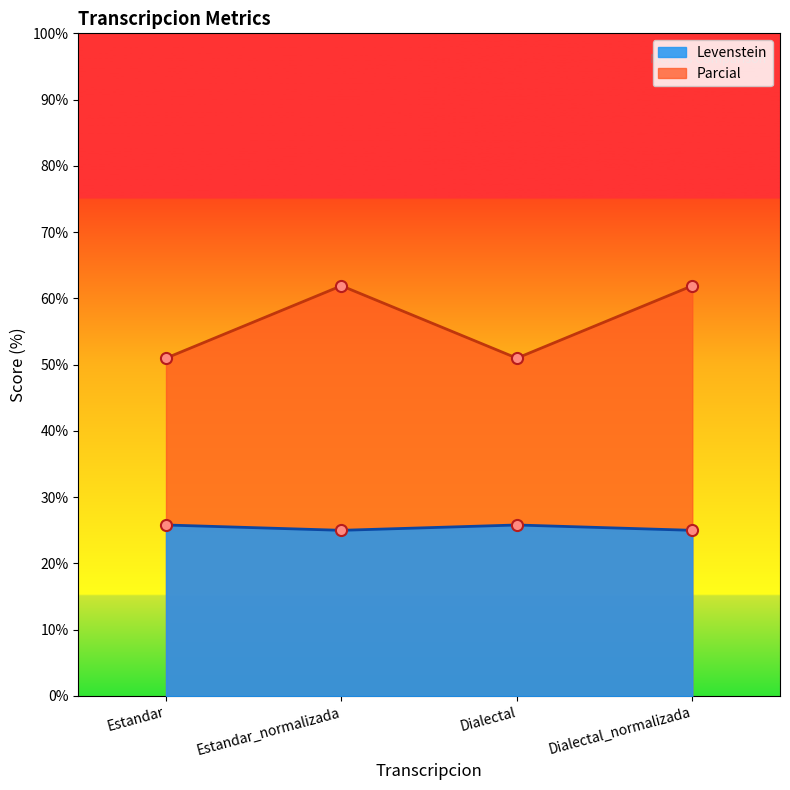

Reading left to right, transcribe all the data shown in this chart.

Levenstein: 25.8	25.0	25.8	25.0
Parcial: 51.0	61.9	51.0	61.9